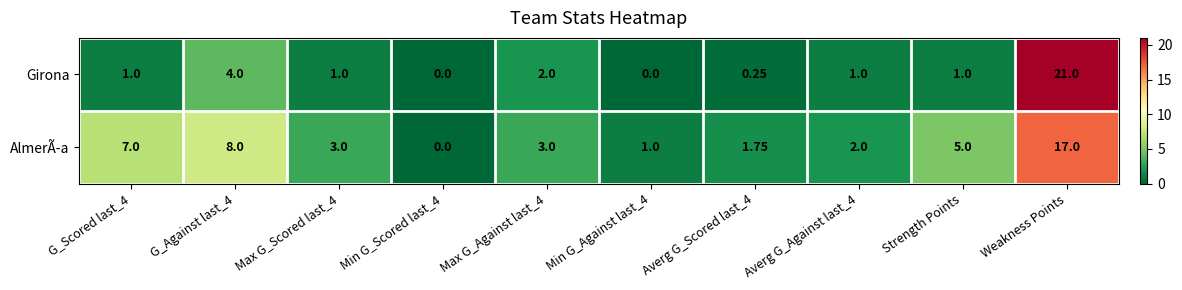

How many values in the Girona series are below 1?

3